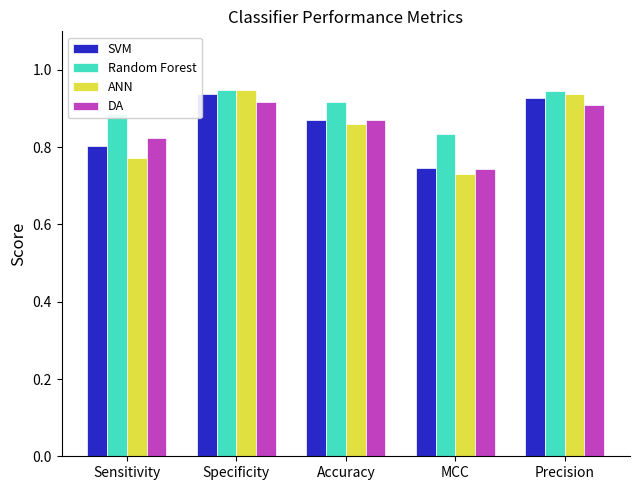

At how many categories does at least one series exceed 0?

5